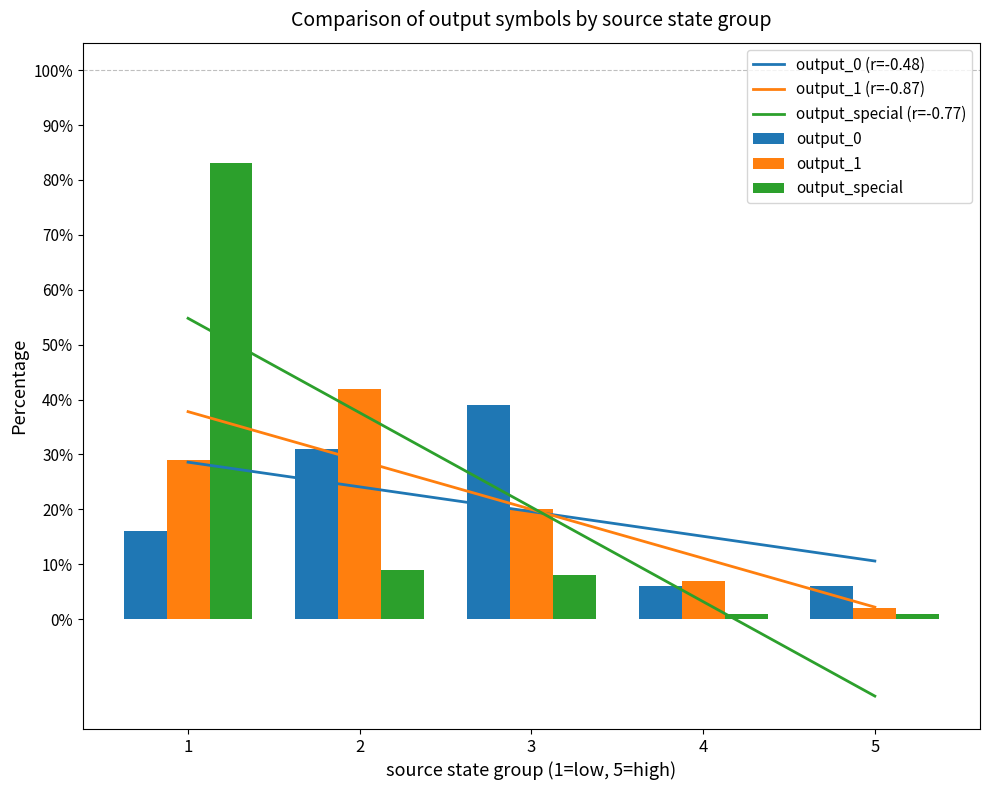

Which has a higher value, 2 or 4?

2